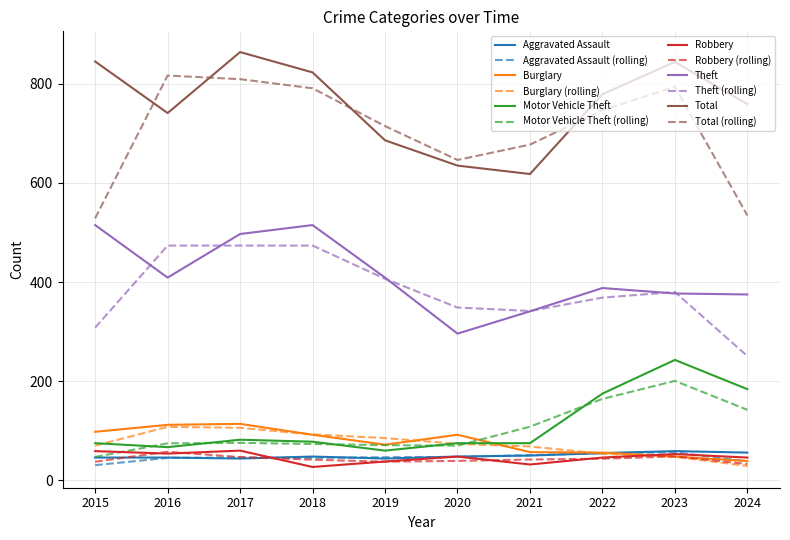

Which series changed the most between 2018 and 2020?

Theft